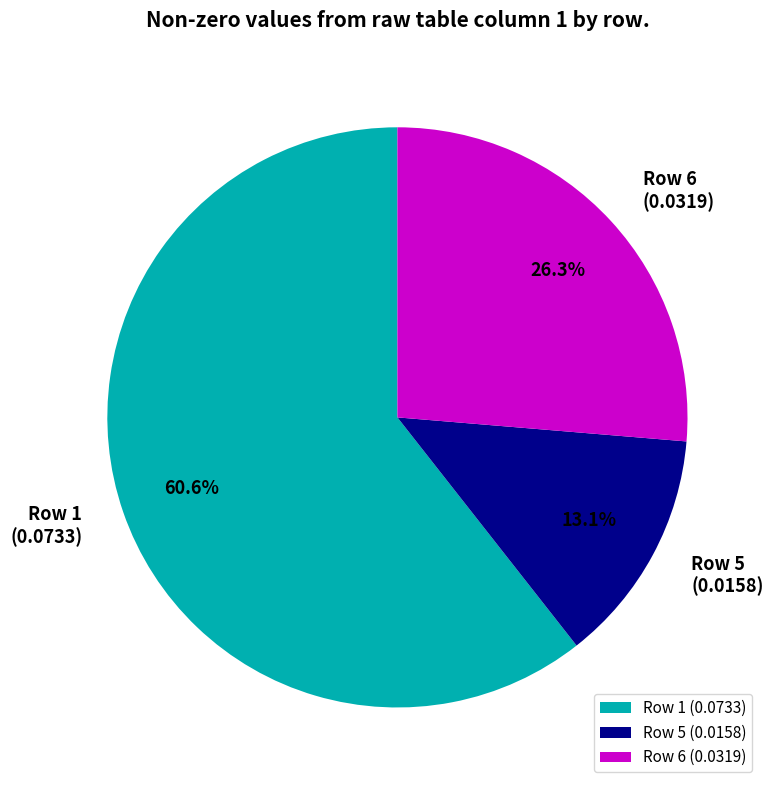

Between Row 6 and Row 5, which is larger?

Row 6